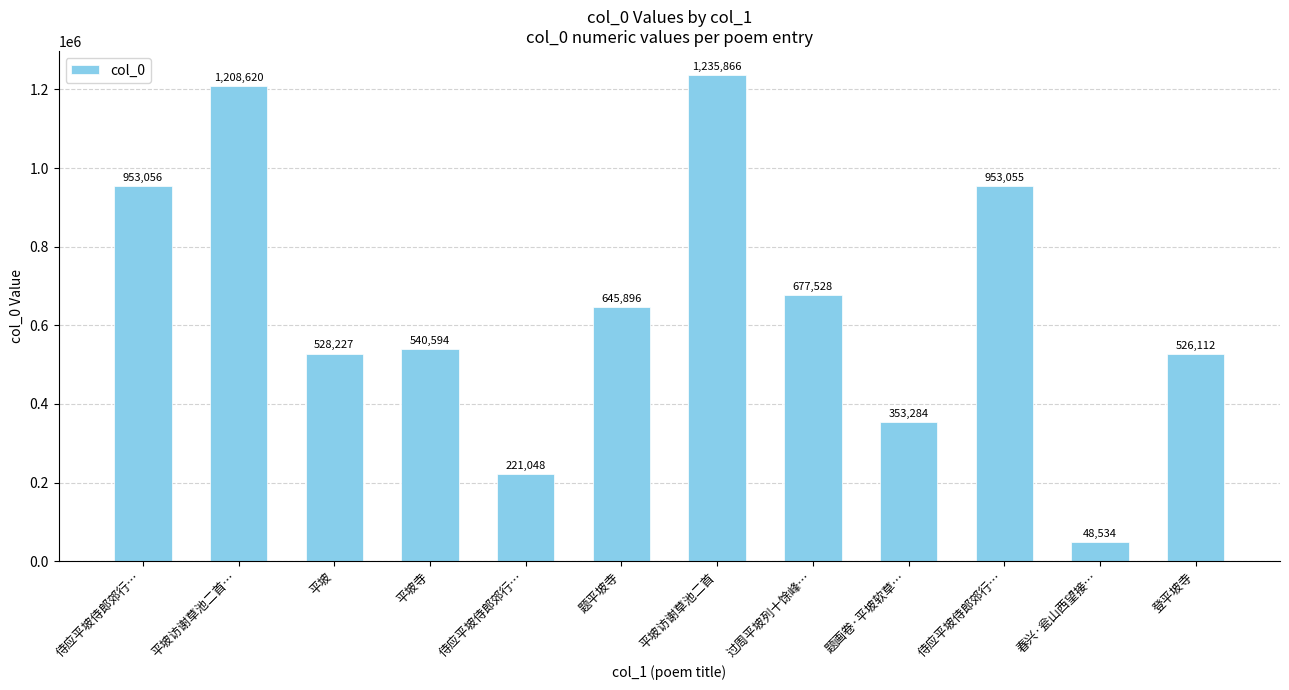

How many data points are less than 645896?

6